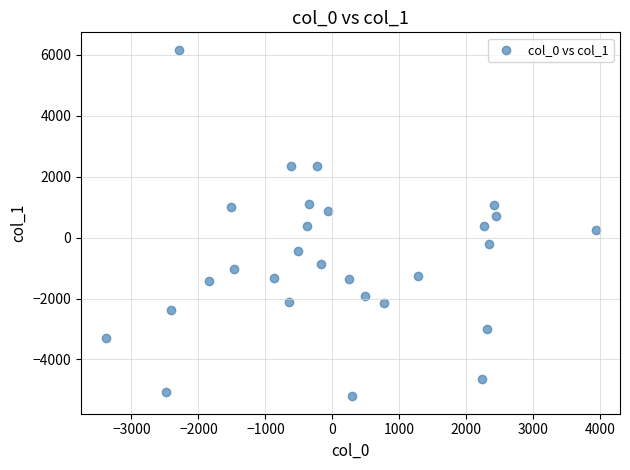

What is the range of Y values (max minus min)?

11378.9